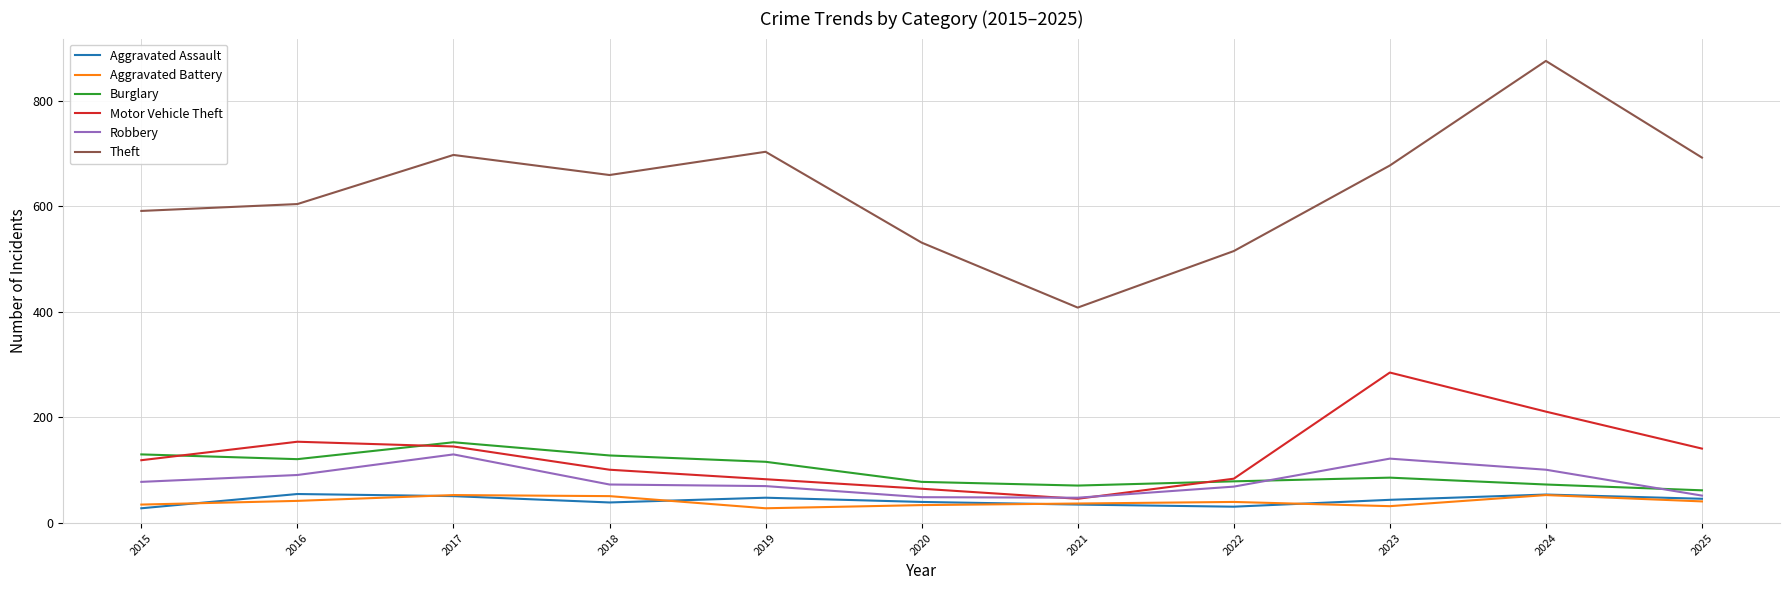

True or false: Robbery has a value of 122 at 2019.

False